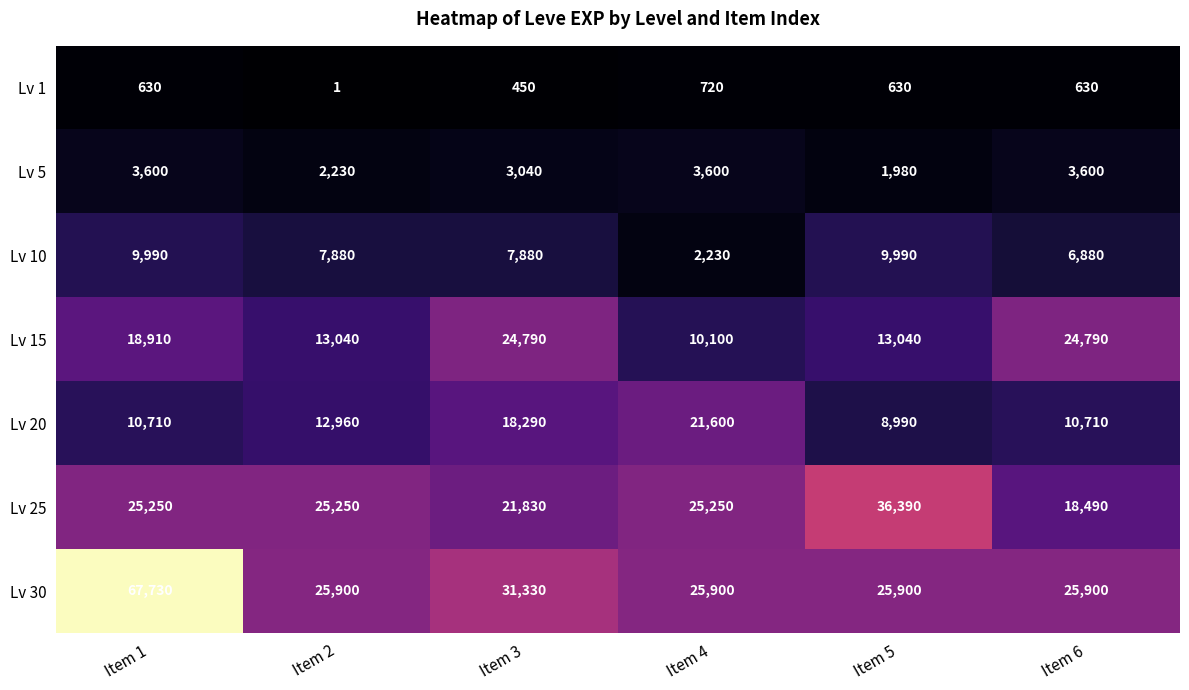

What is the sum of the Lv 15 values at Item 4 and Item 3?

34890